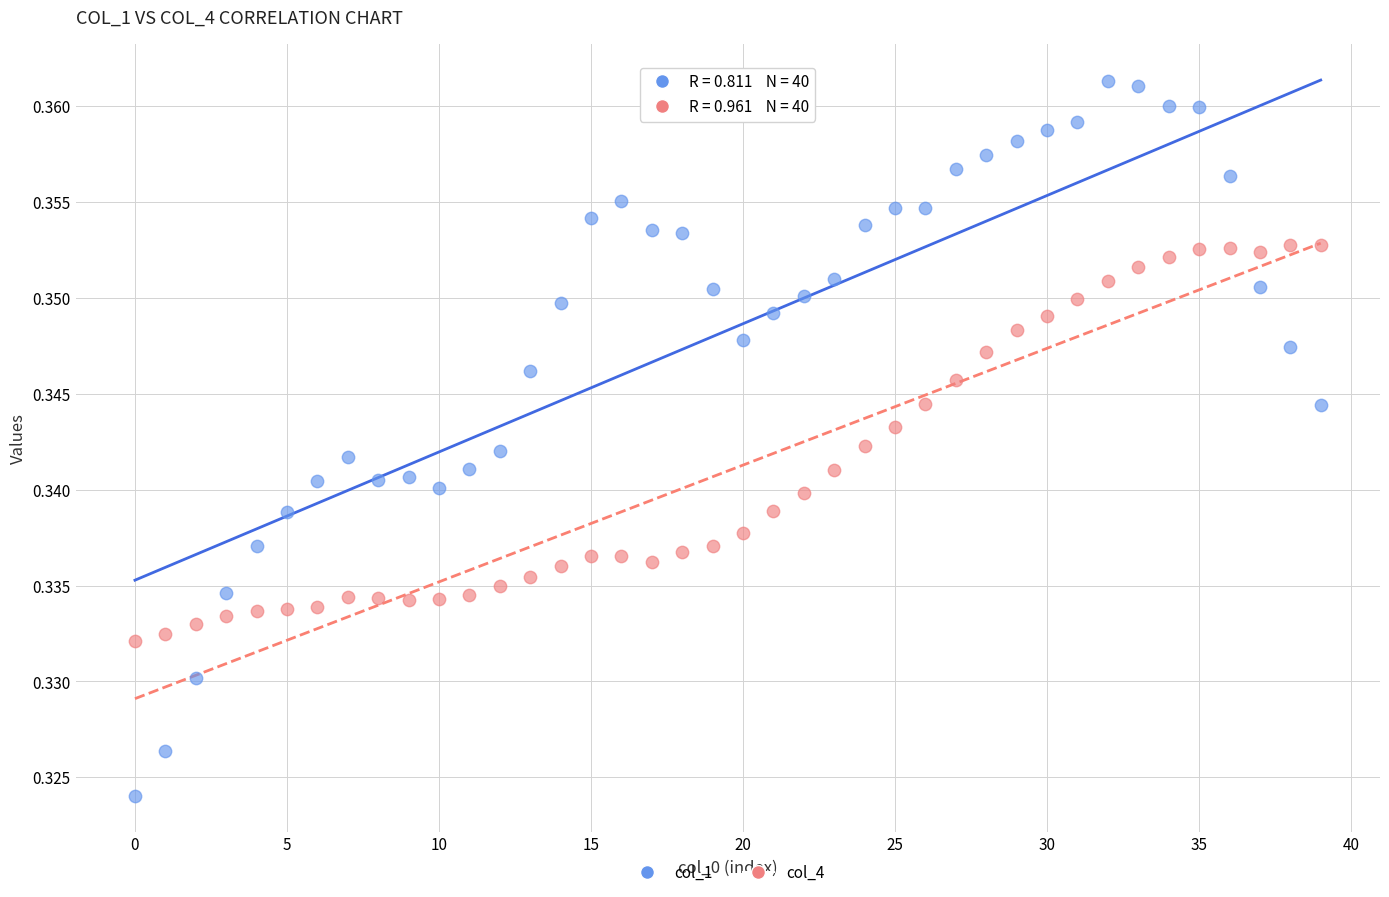

Which series reaches the minimum Y coordinate?

col_1